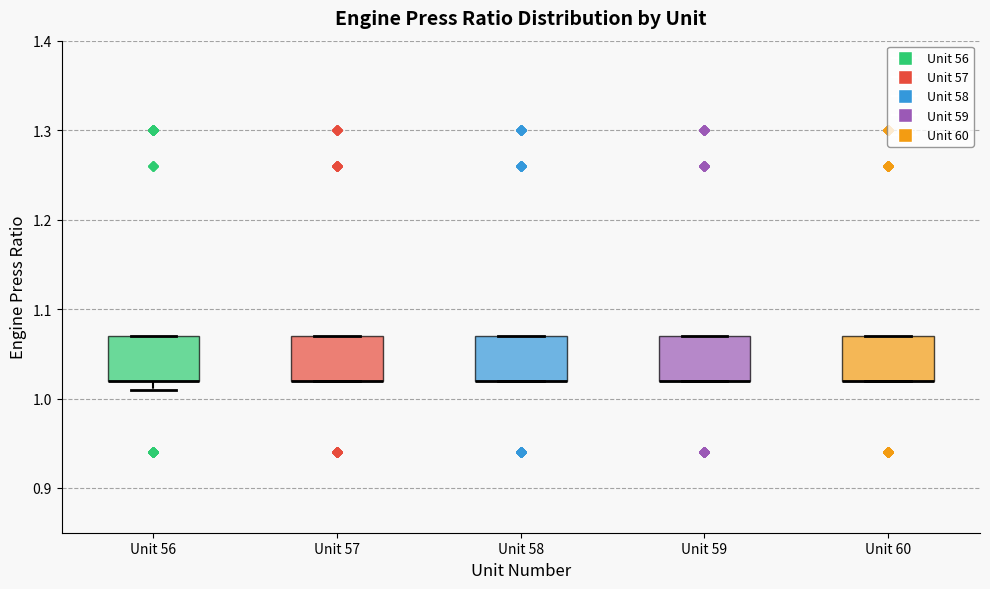

Where is the lower edge of the box for Unit 58 on the y-axis? The values are not printed on the chart, so give them approximately, as read against the axis.

1.02